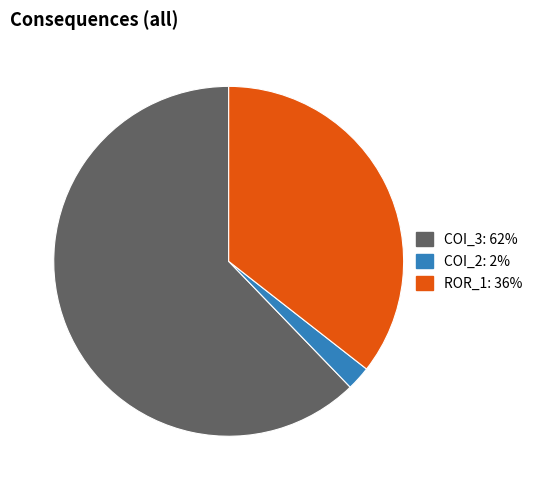

Does any single category account for the majority?

Yes